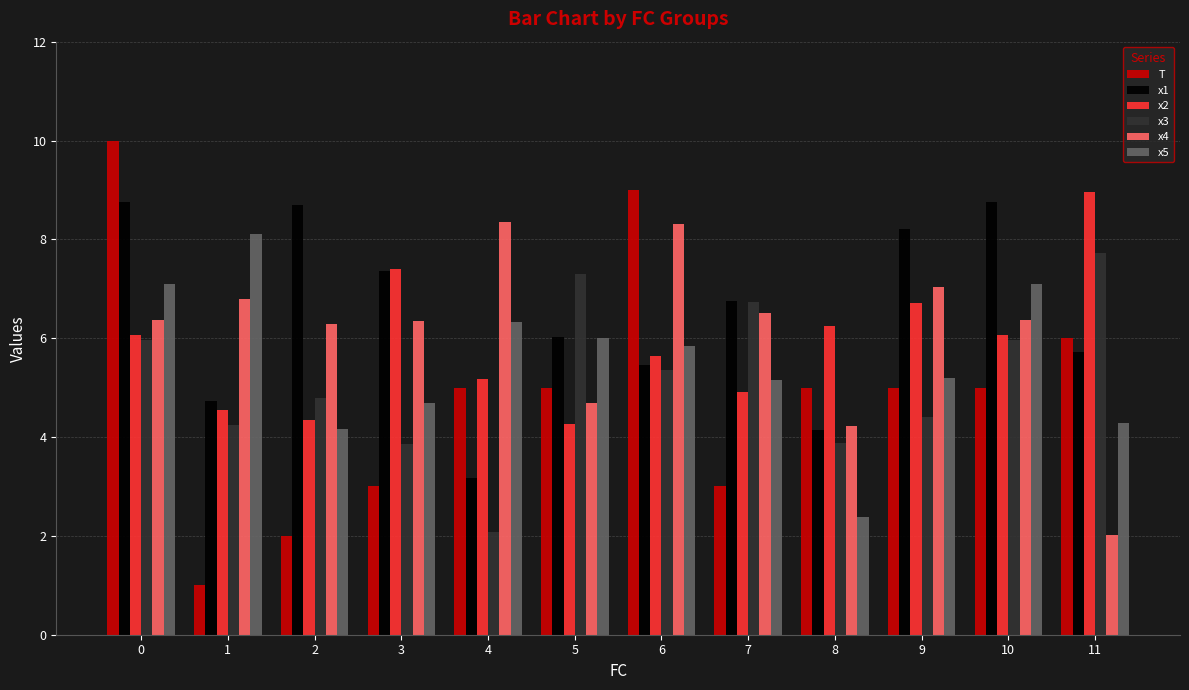

Read the T value at 8.

5.0